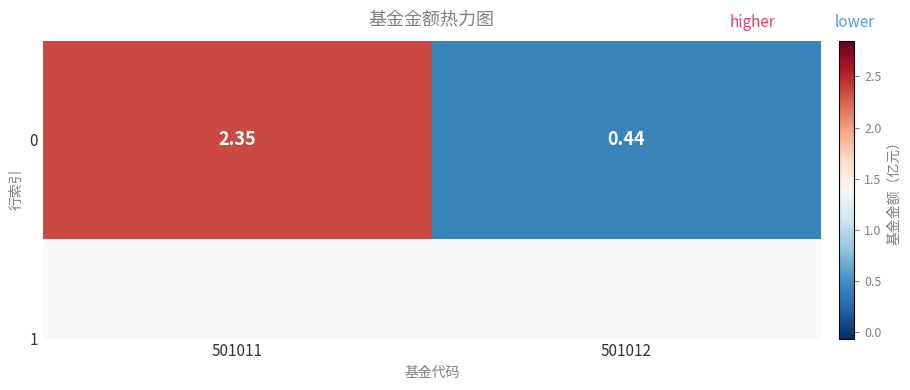

Reading right to left, extract all data points from this chart.

0.4	2.4